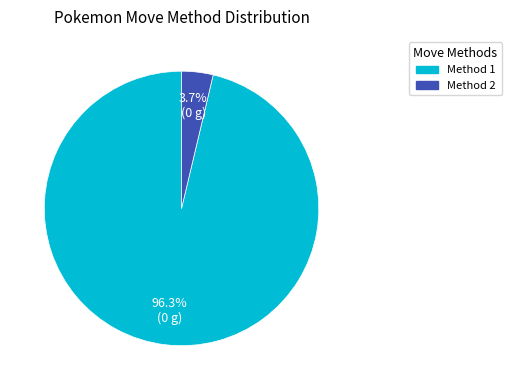

Which slice represents more than half of the pie?

Method 1